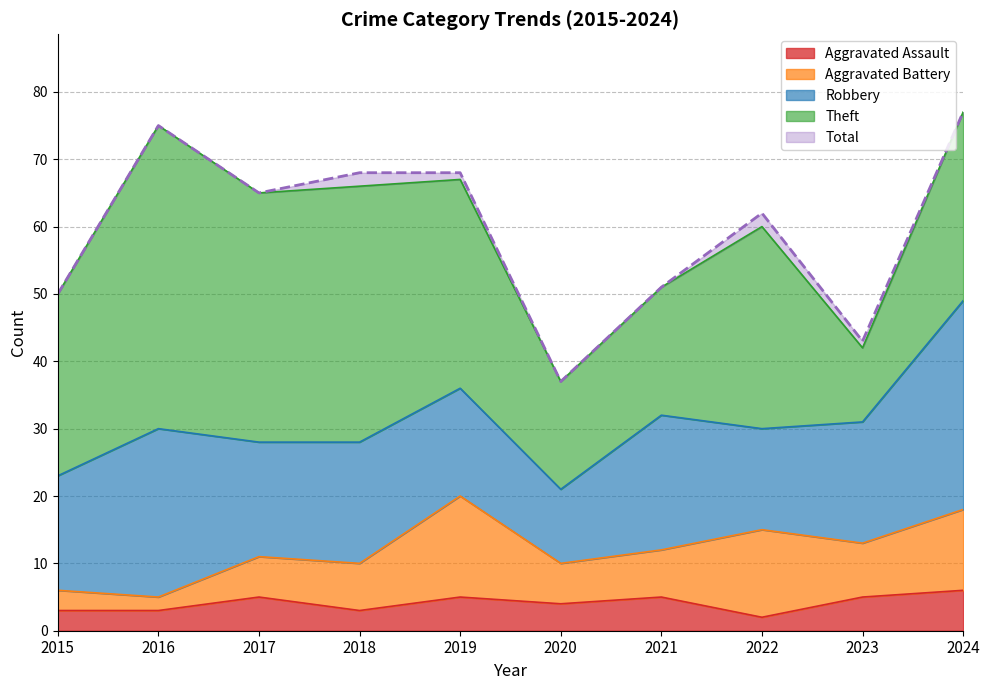

Does the chart have visible grid lines?

Yes